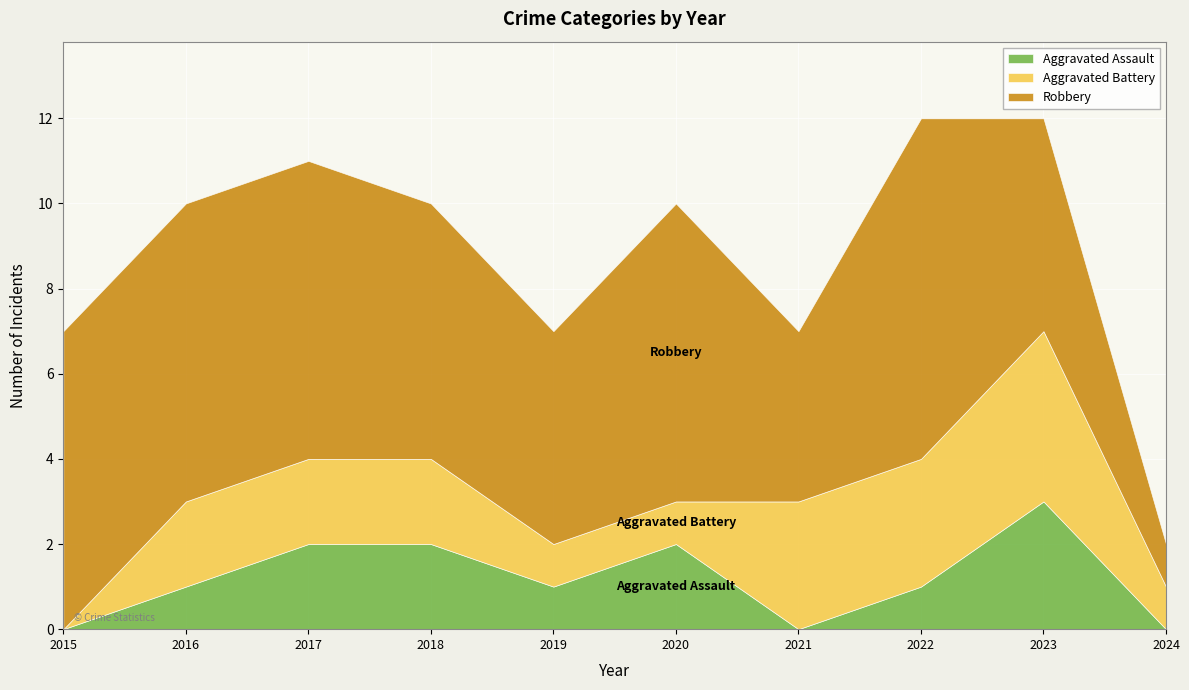

After their last crossing, which series has the higher values: Aggravated Assault or Aggravated Battery?

Aggravated Battery